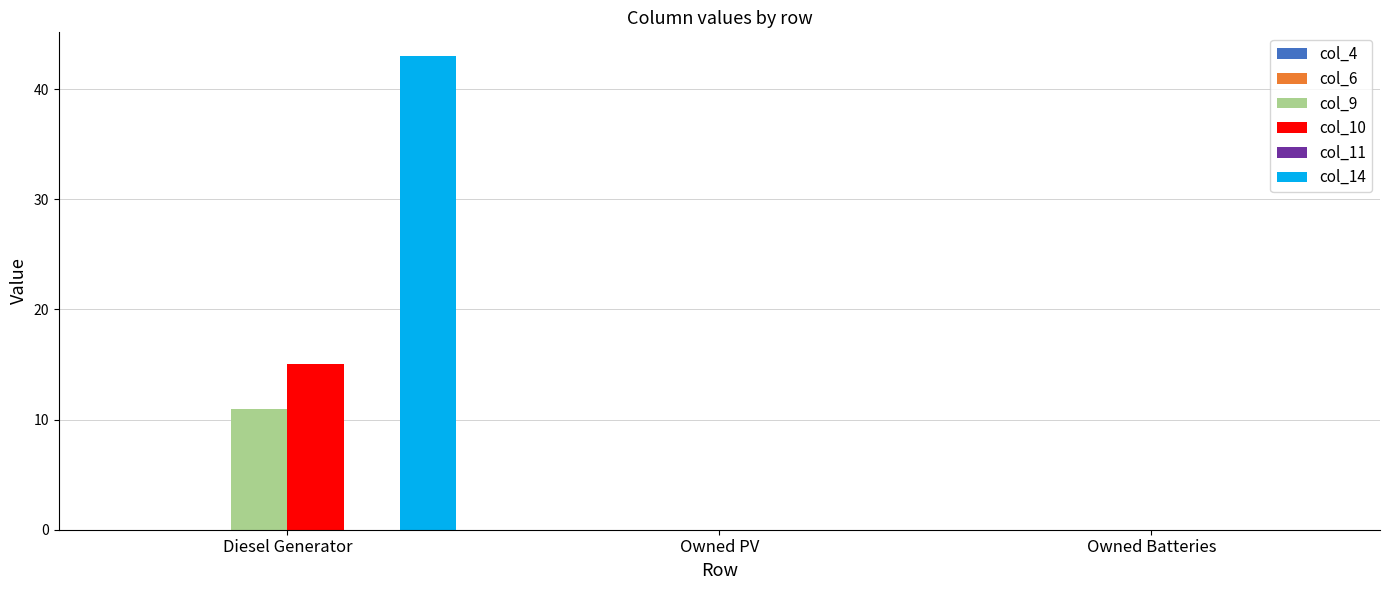

What is the sum of all col_10 values?

15